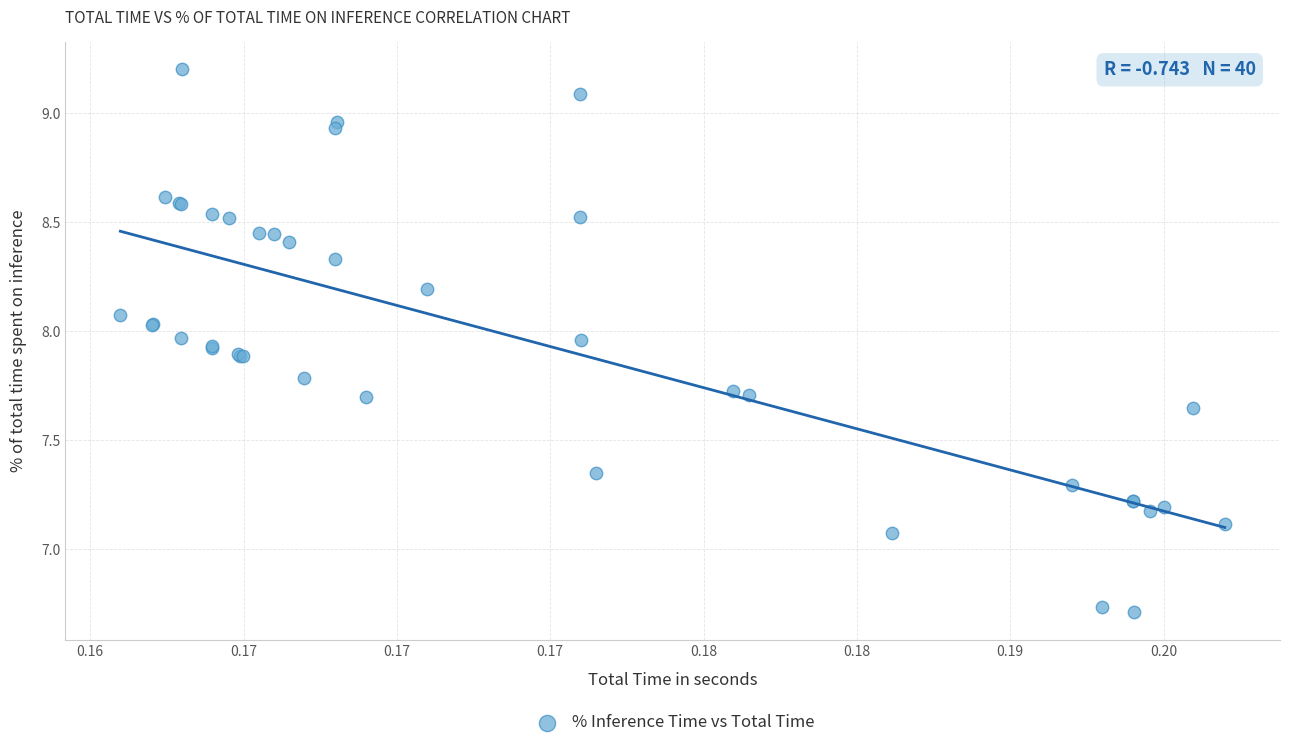

What Y value in the scatter plot is closest to 7?

7.1